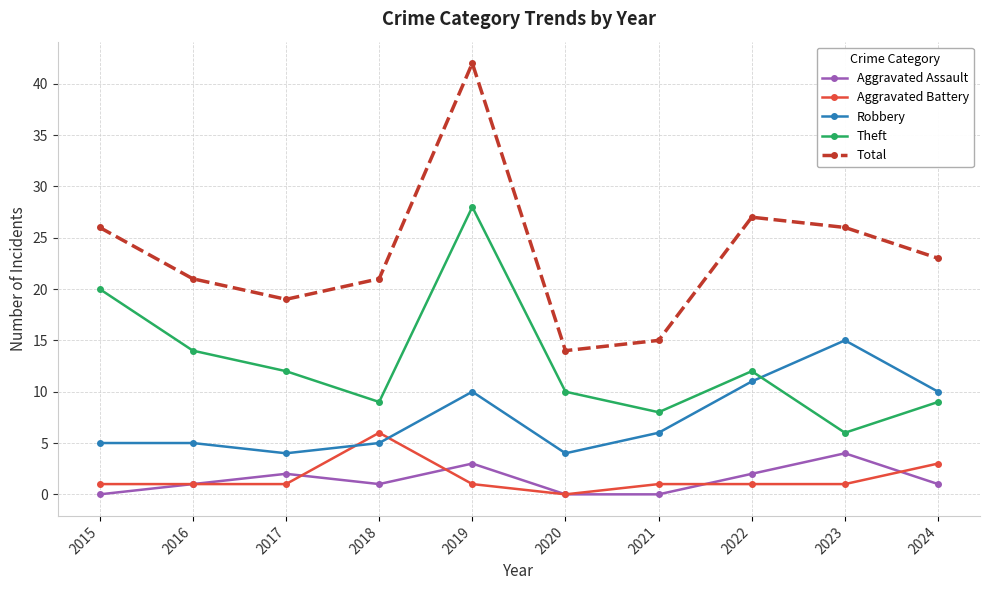

Where is the first local maximum for Aggravated Assault?

2017